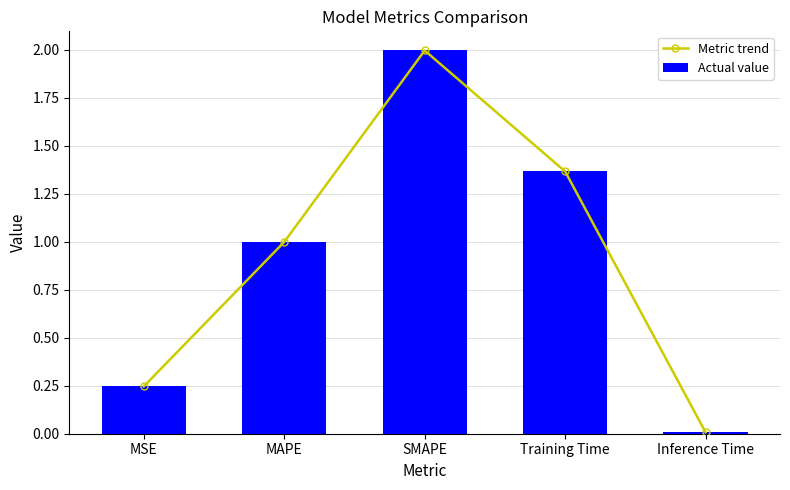

At which category is the sum across all series the highest?

SMAPE